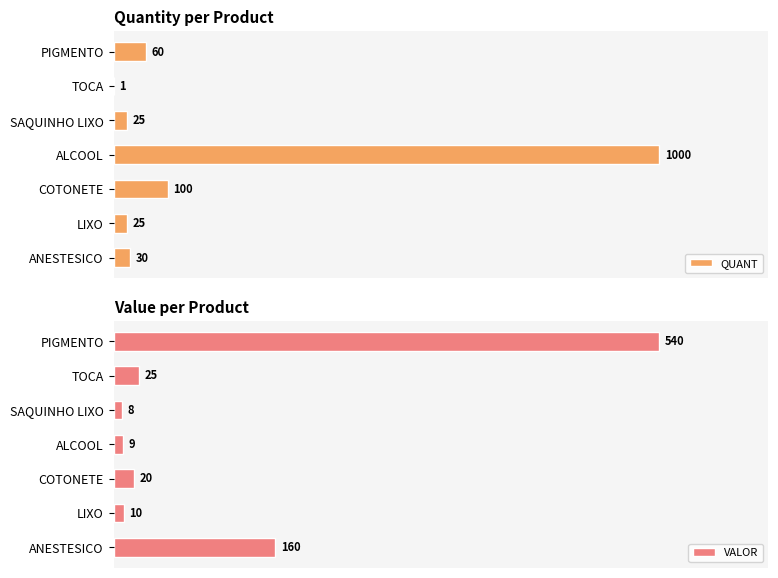

What is the maximum value for VALOR?

540